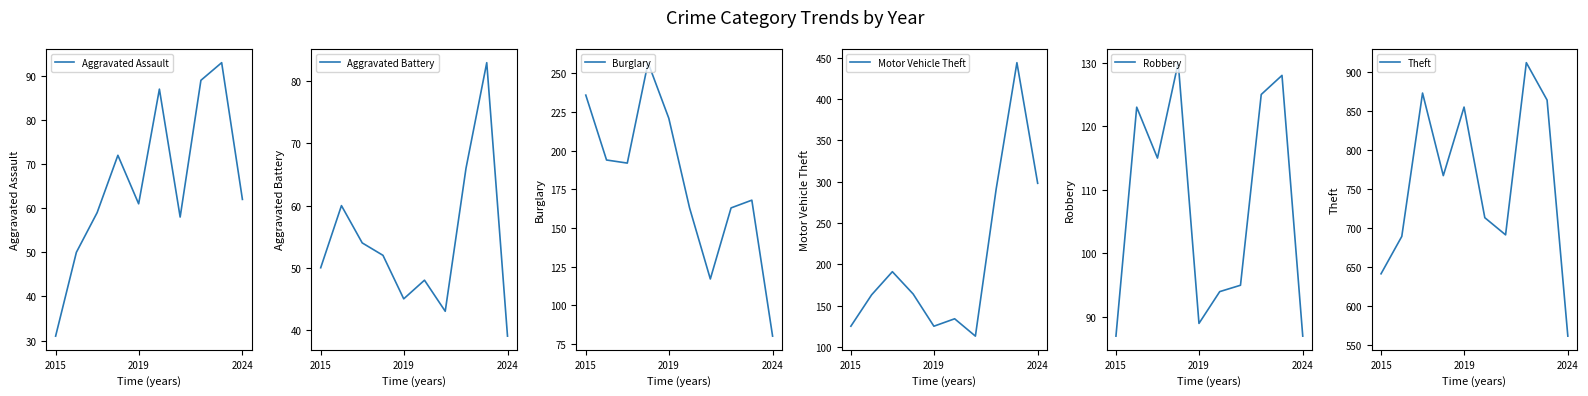

True or false: Aggravated Assault has a value of 103 at 2019.

False